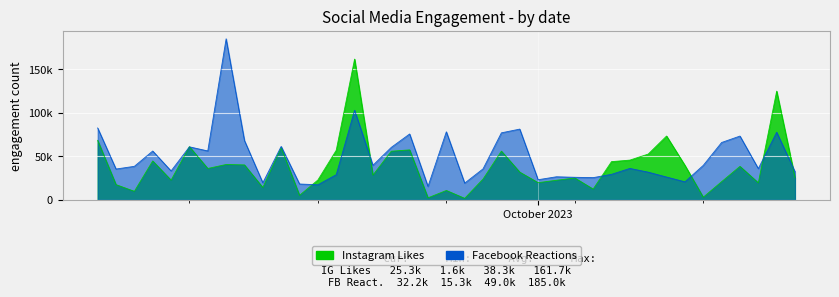

What is the maximum value for Facebook Reactions?

185000